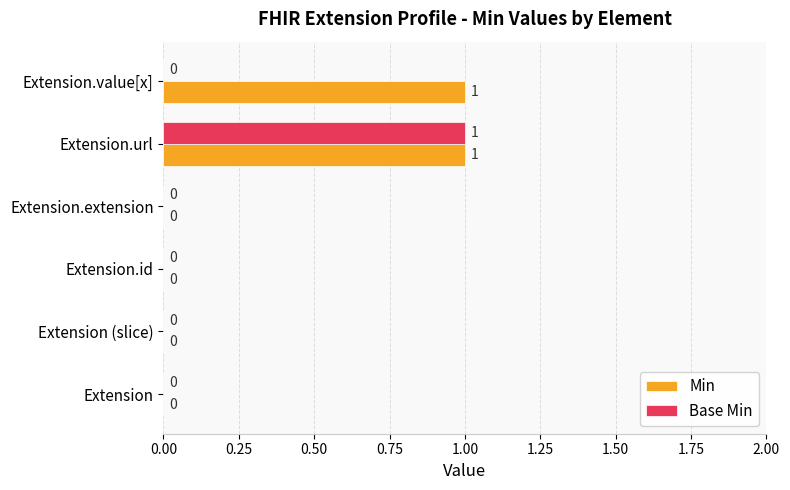

Is it true that Min equals 0 at Extension.extension?

True